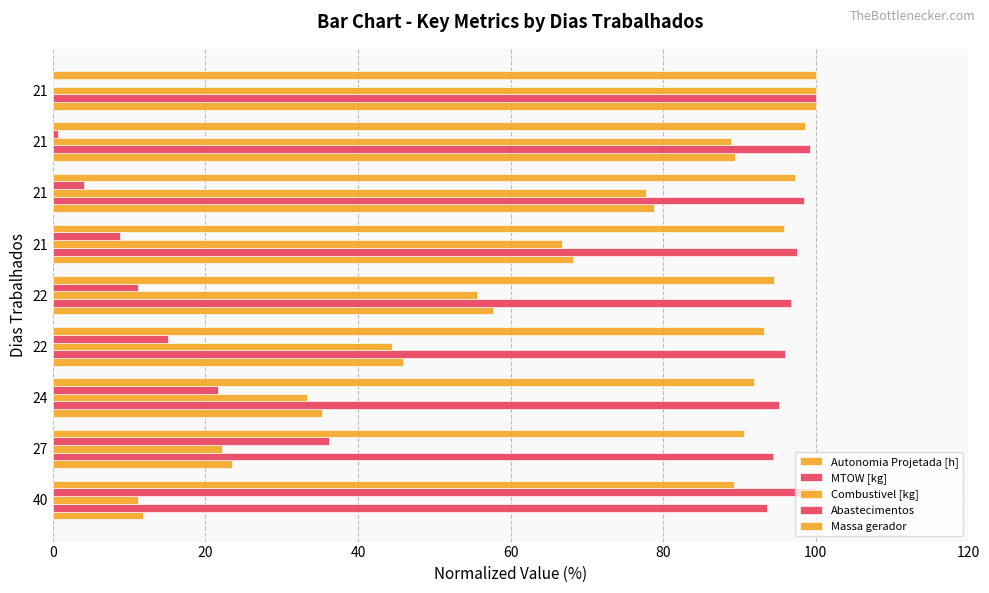

How many series are shown in this chart?

5